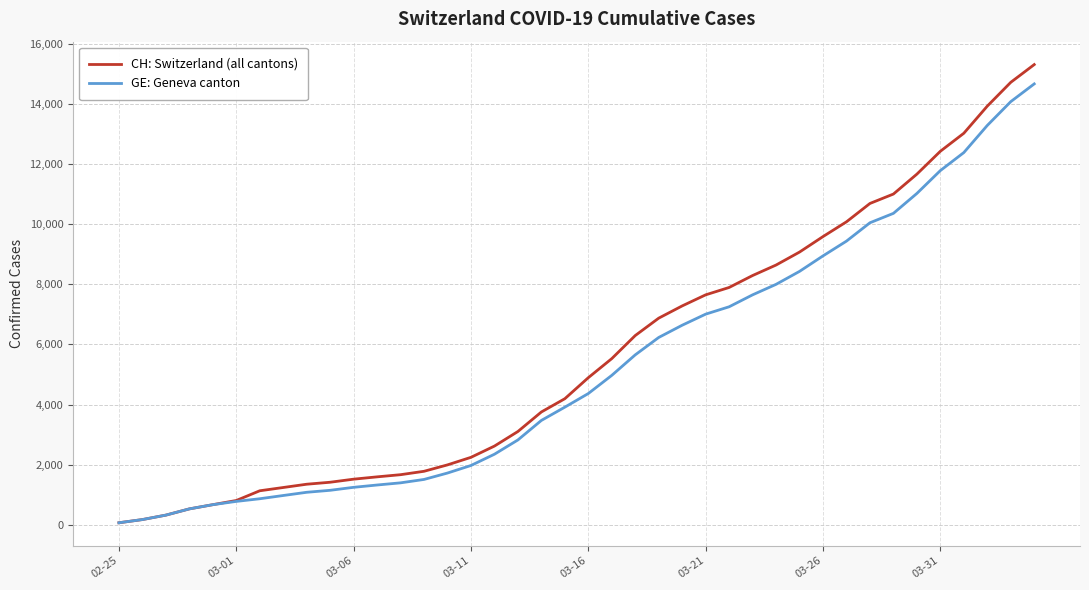

Which series has the largest range (max minus min)?

CH: Switzerland (all cantons)